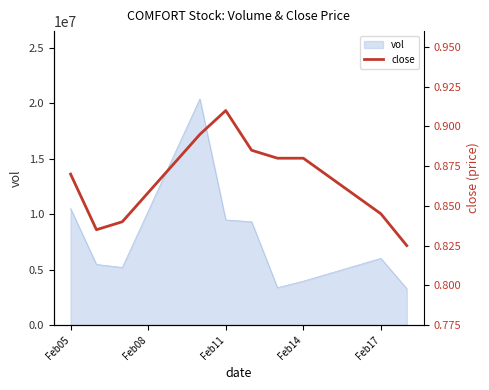

Where is vol nearest to the value 11839600?

Feb05